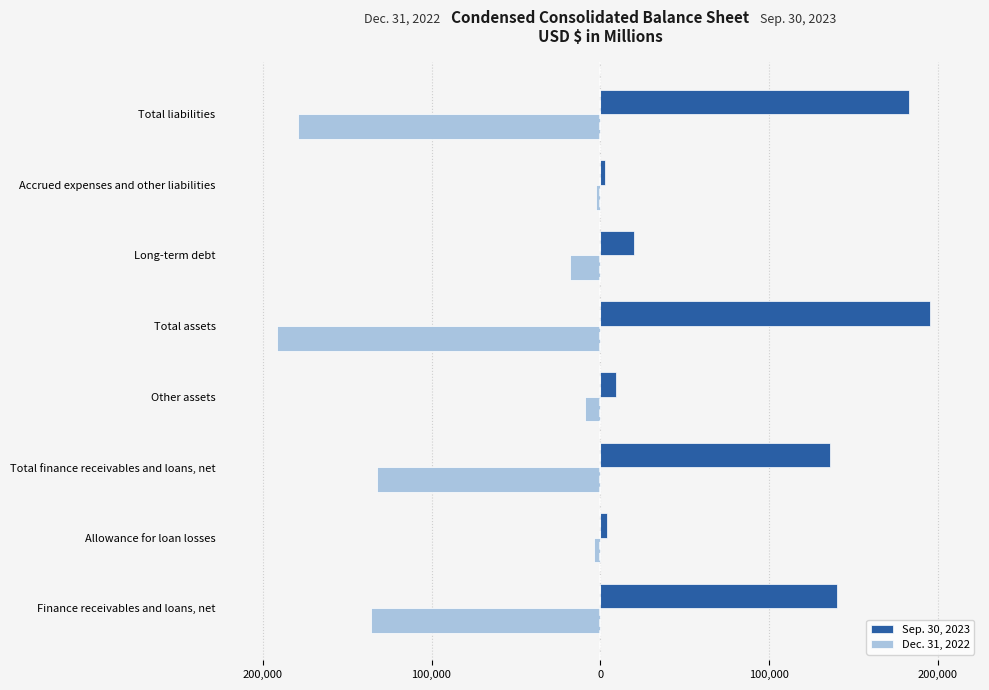

What are all the series names shown in the legend?

Sep. 30, 2023, Dec. 31, 2022